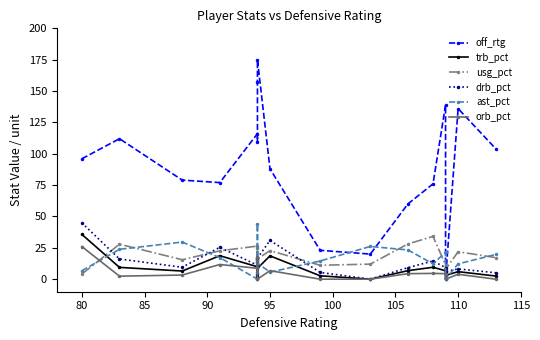

What is the difference between the second highest and minimum values in the trb_pct series?

18.7